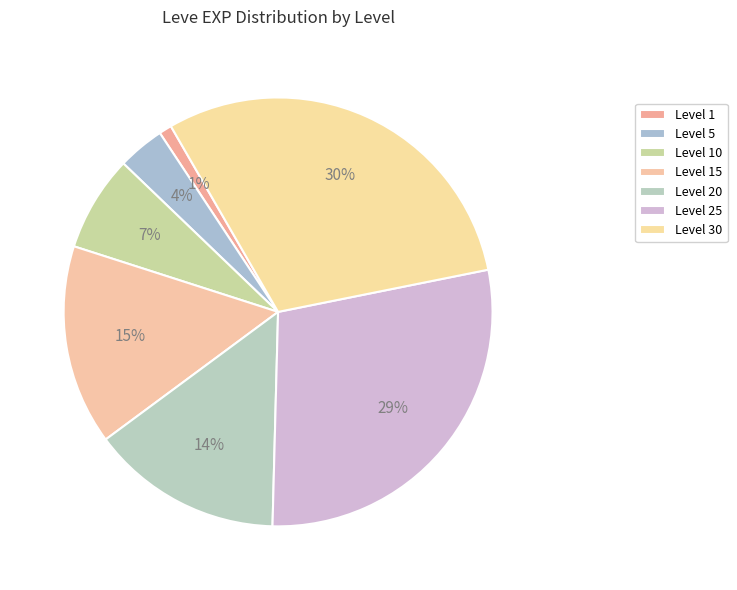

Count the number of slices in the pie.

7